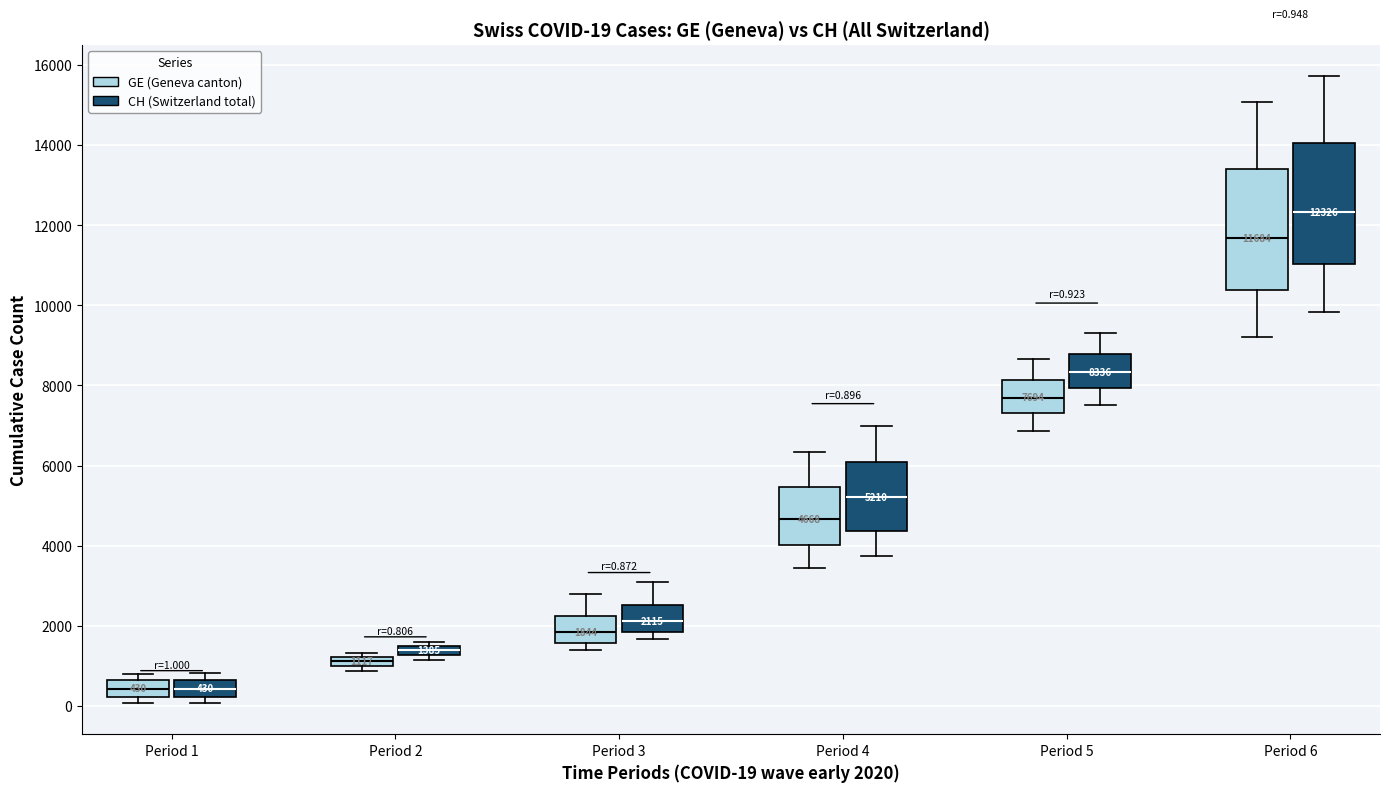

Which box's median line is the highest?

Period 6 (CH (Switzerland total))